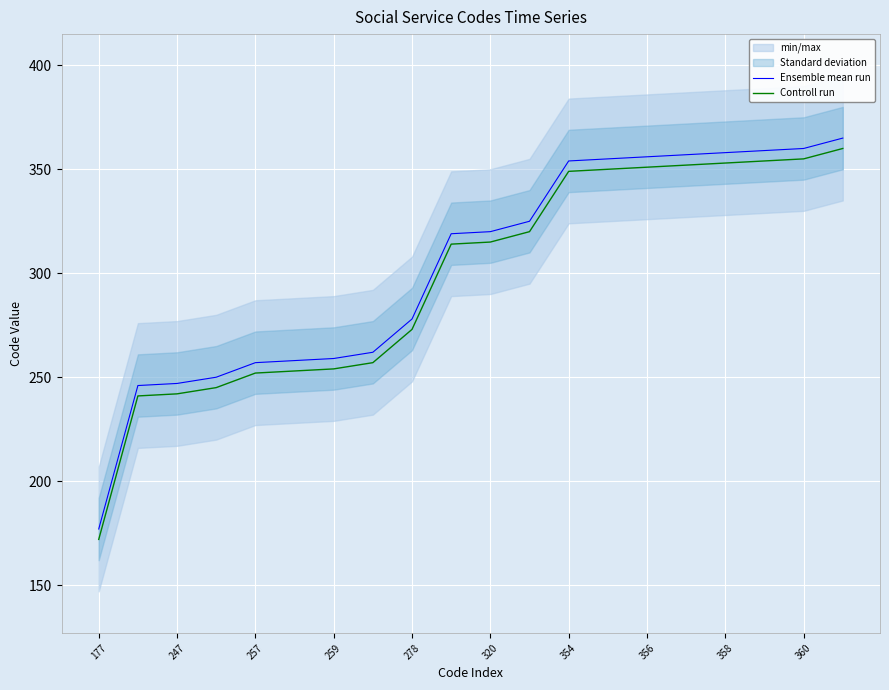

True or false: Controll run and Ensemble mean run intersect in this chart.

False